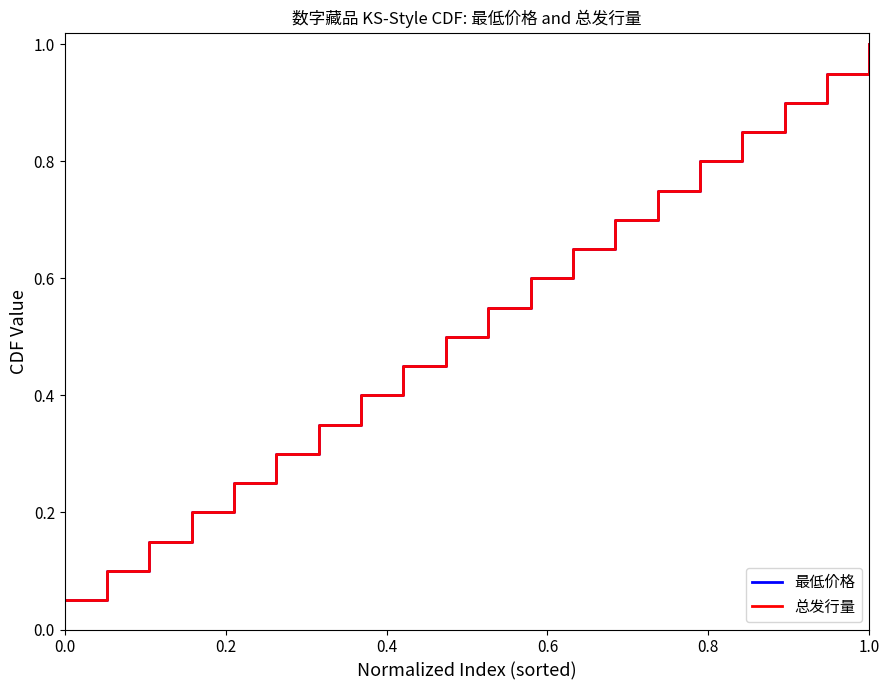

Is this an area chart (filled region under the line)?

No